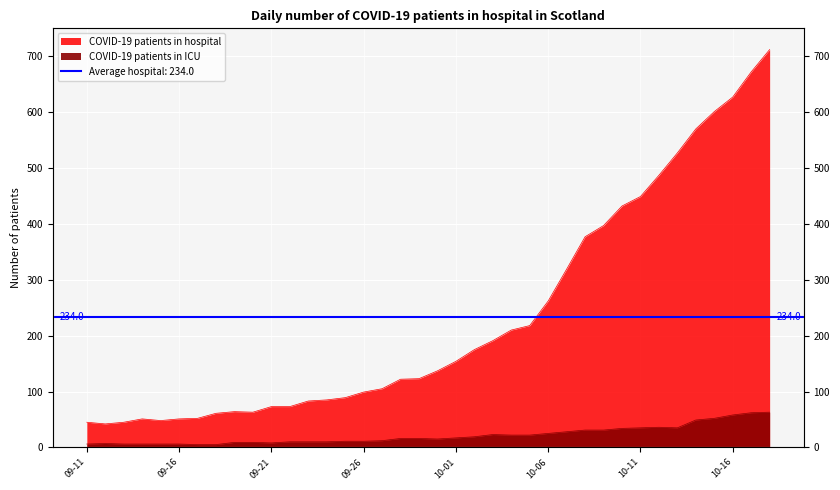

Rank the series at 10-01 from lowest to highest value.

COVID-19 patients in ICU, COVID-19 patients in hospital